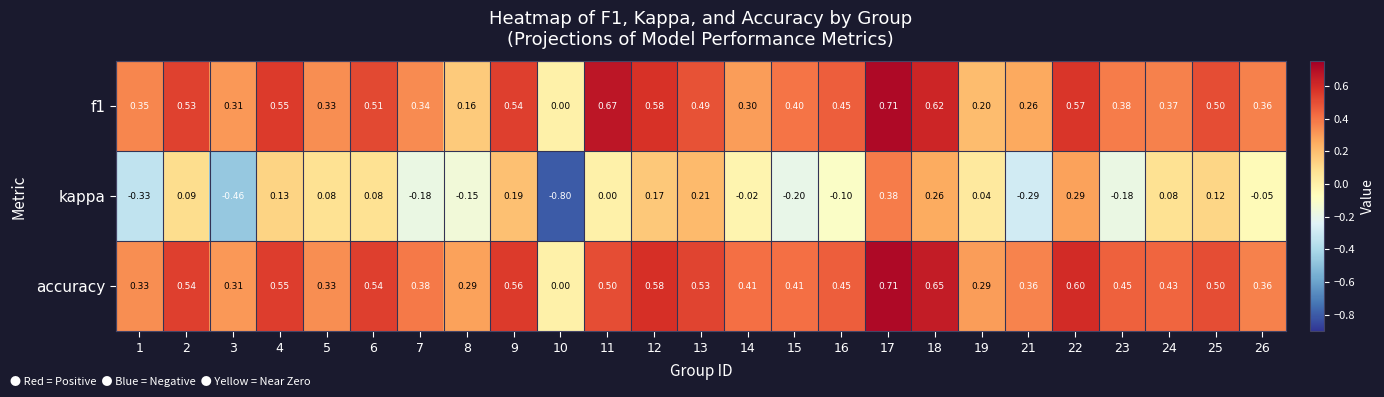

Which series has the largest total across all categories?

accuracy